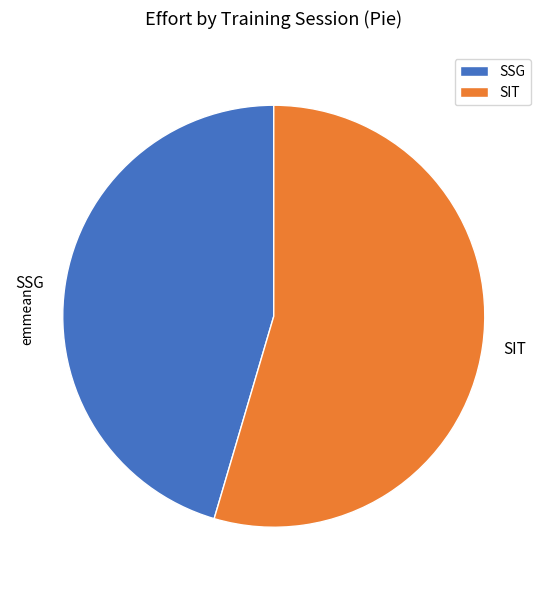

Which slice represents more than half of the pie?

SIT